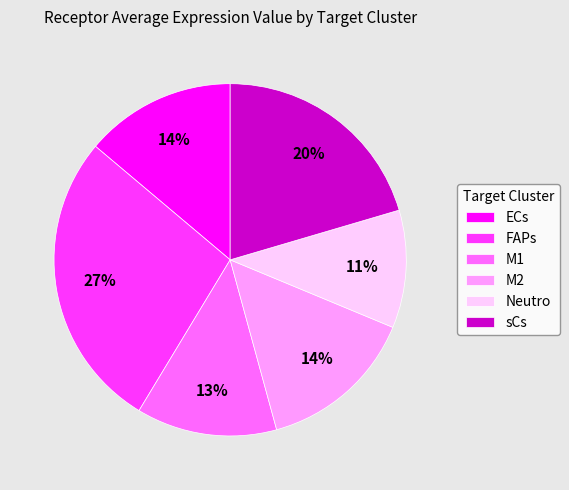

Combined, do Neutro and M2 account for over 50%?

No